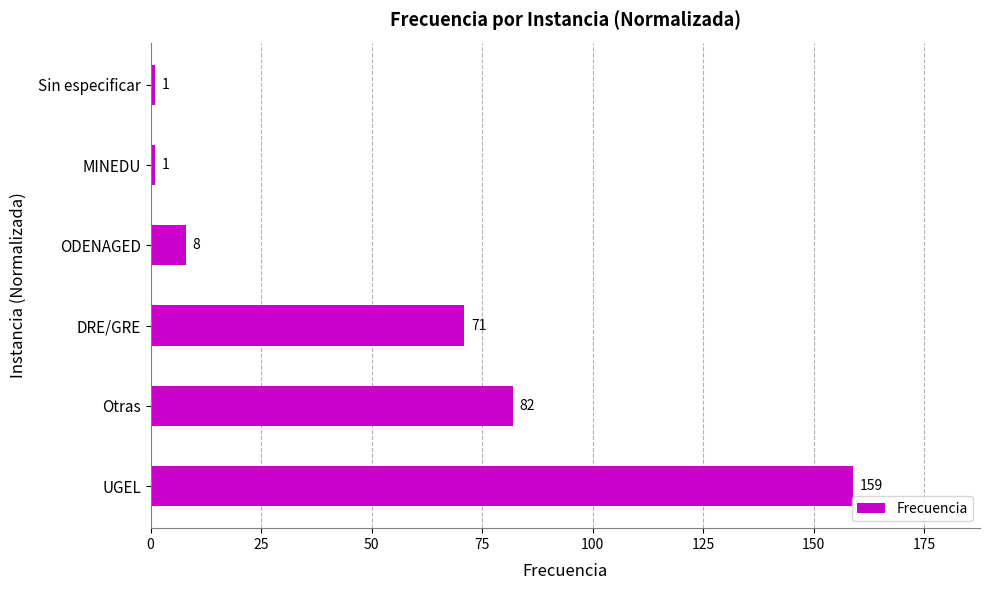

True or false: the data shows 45 at DRE/GRE.

False